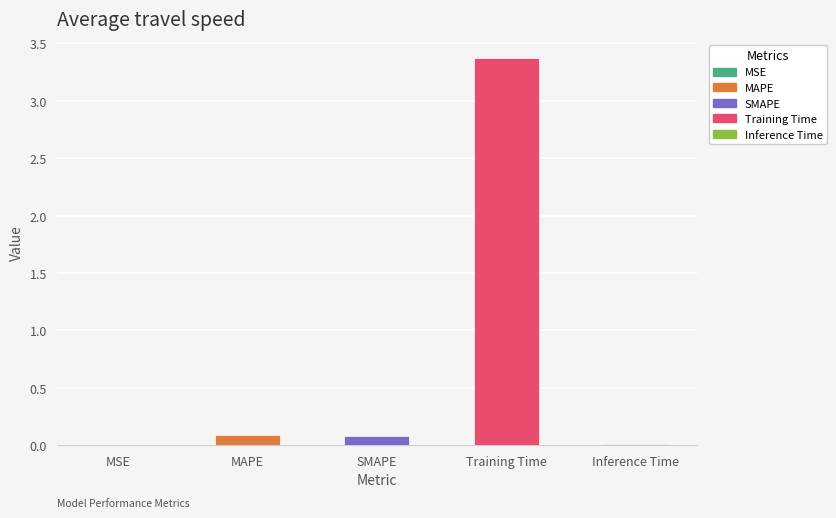

At which category does the chart reach its peak across all series?

Training Time